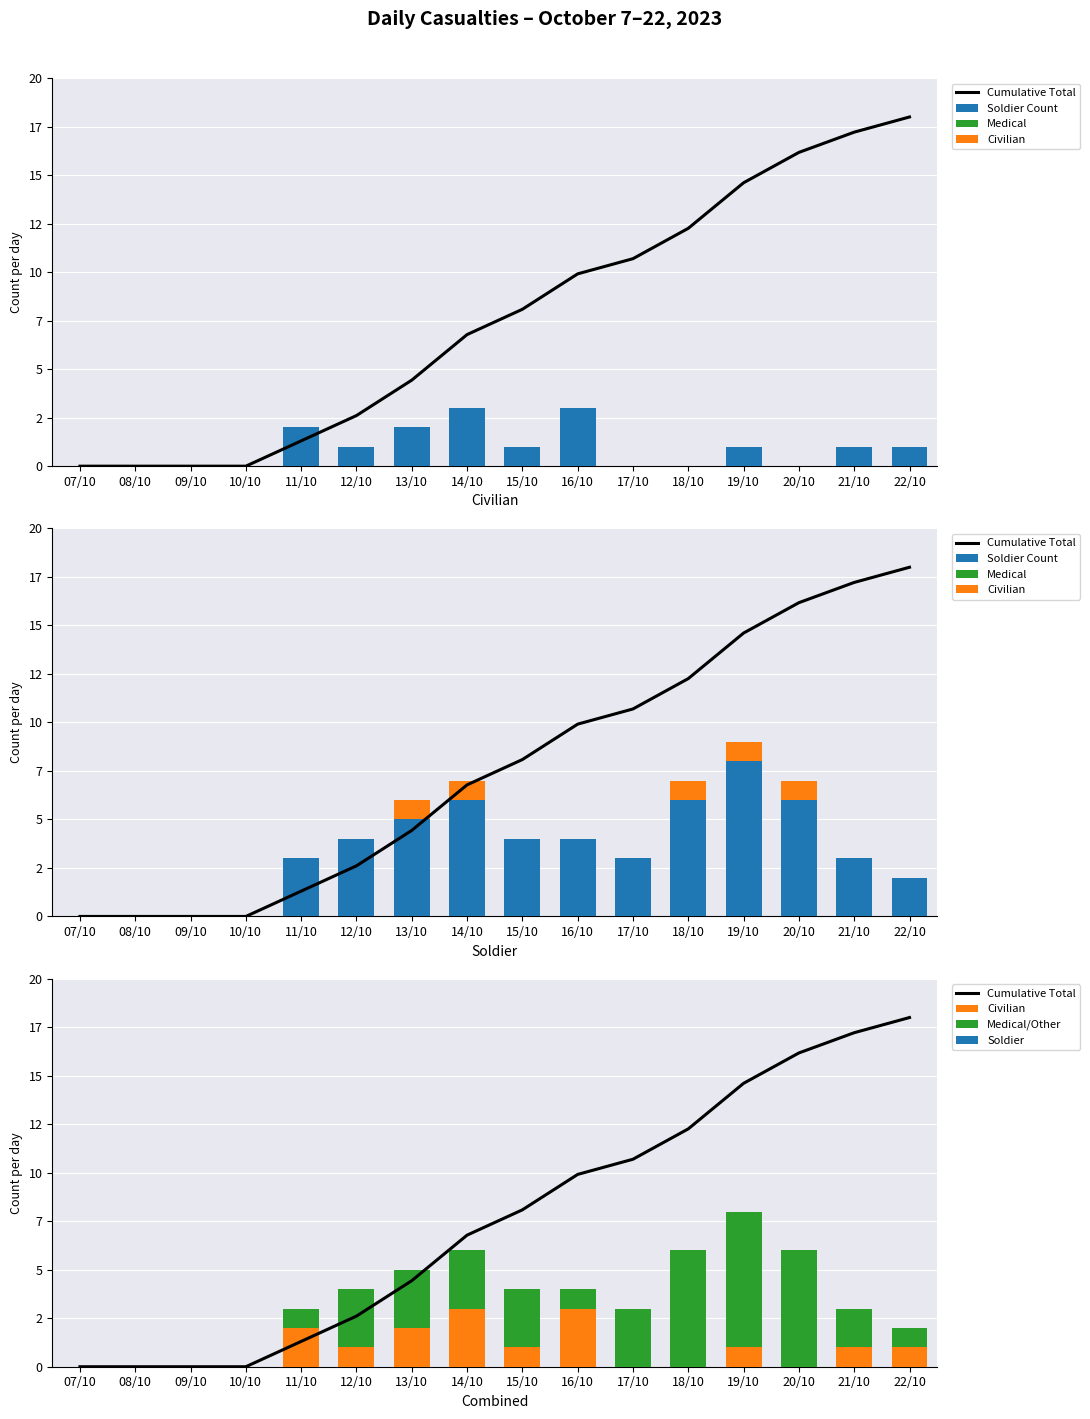

How many data points does each series have?

16